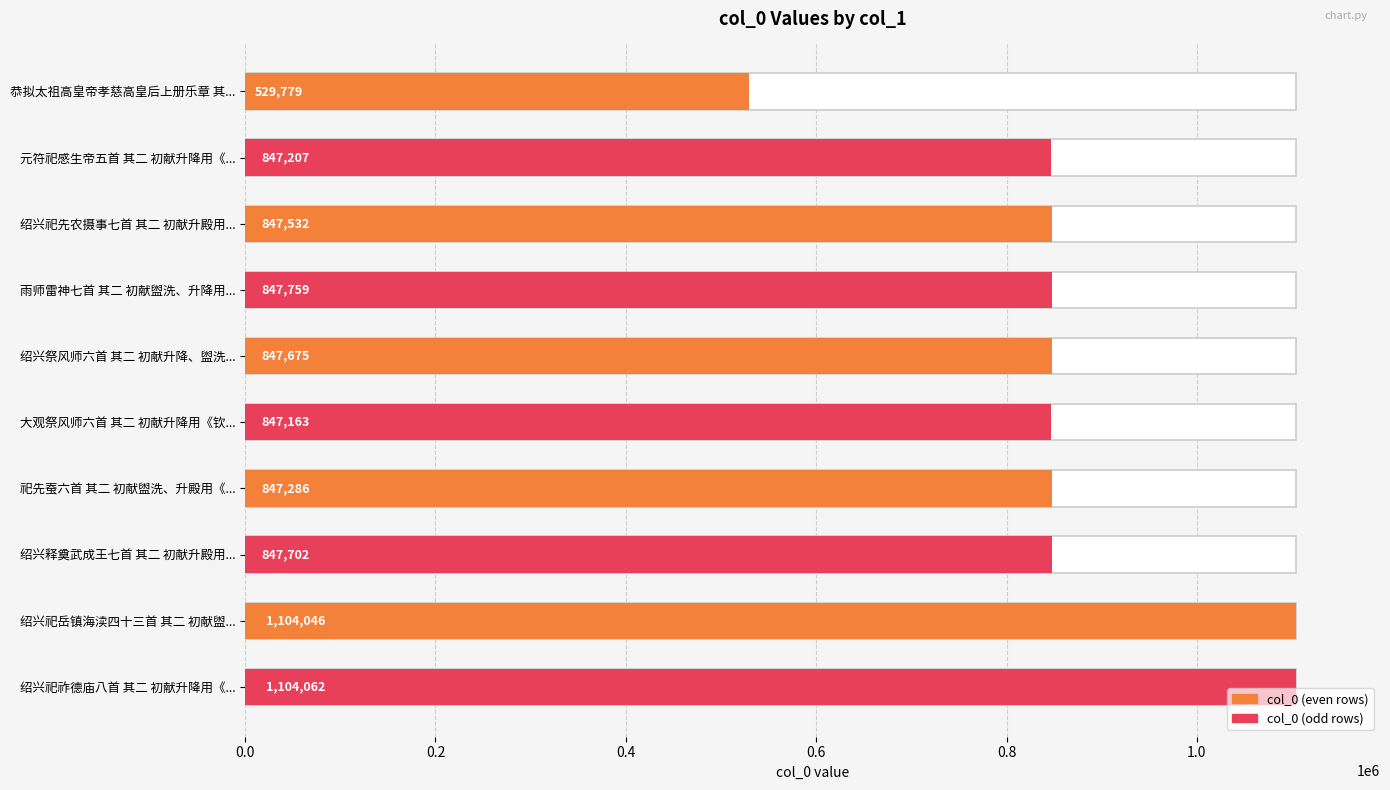

How many bars are there in total?

10